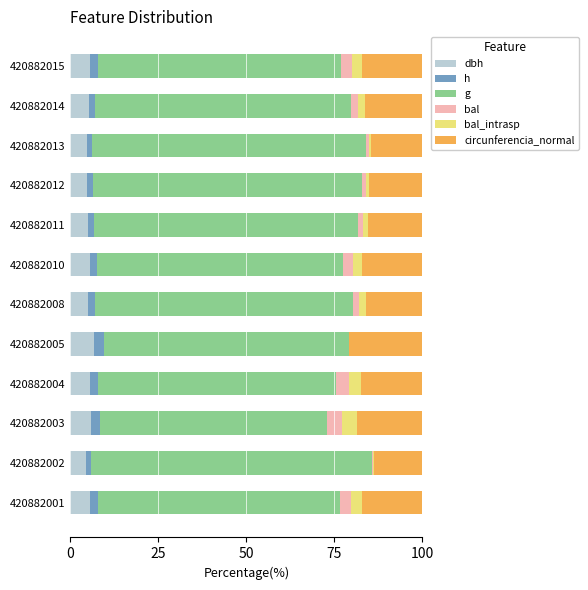

What is the total value across all series at 420882005?

100.0